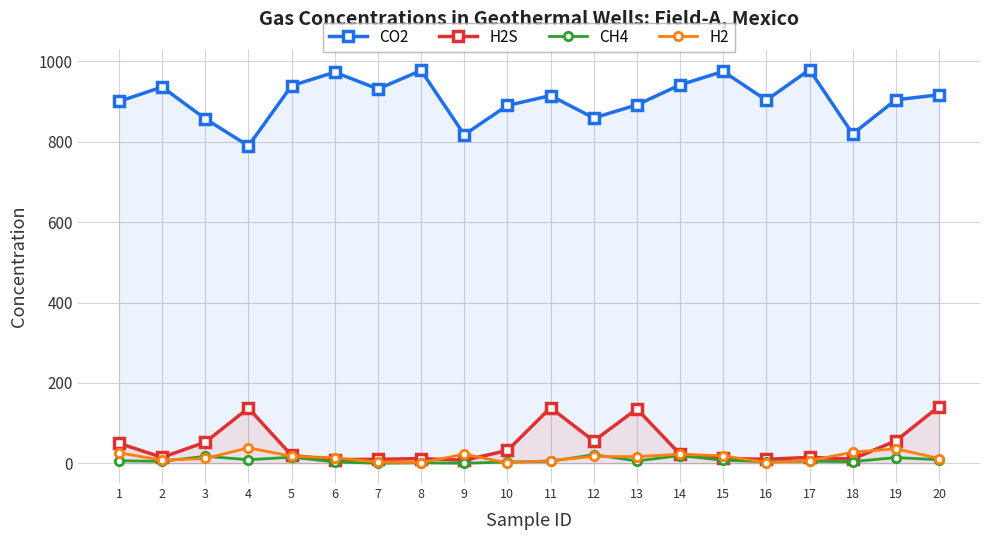

True or false: H2S has a value of 4.6 at 6.

False